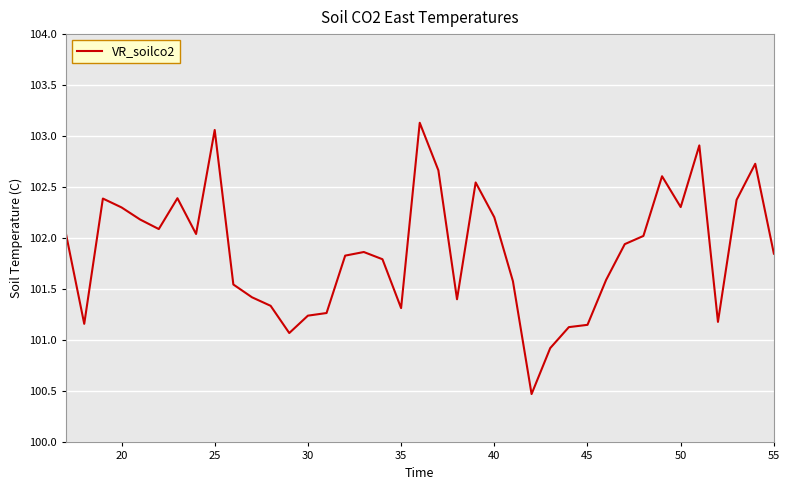

What is the difference between the maximum and minimum values?

2.7